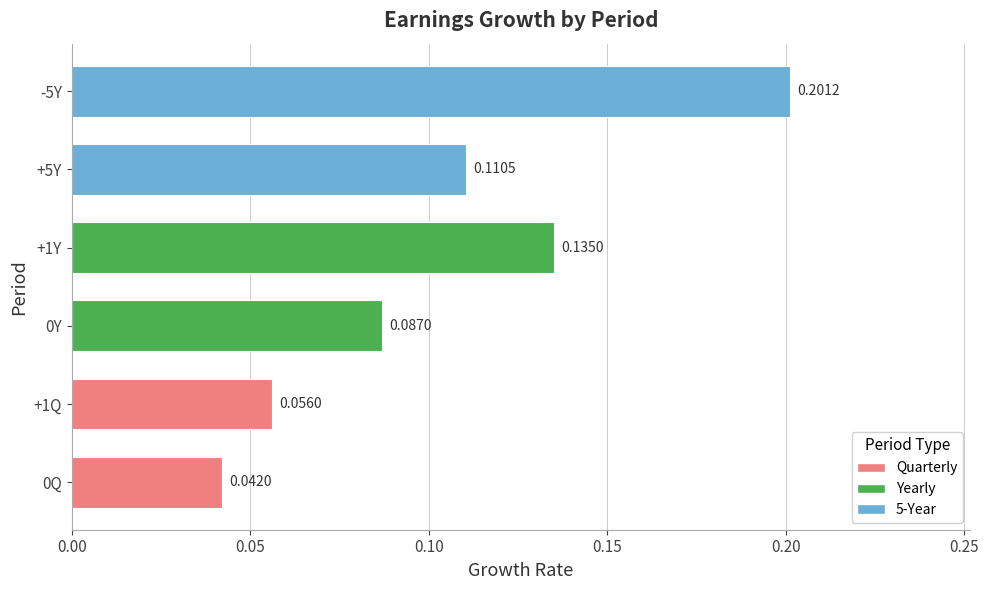

Are the bars horizontal?

Yes